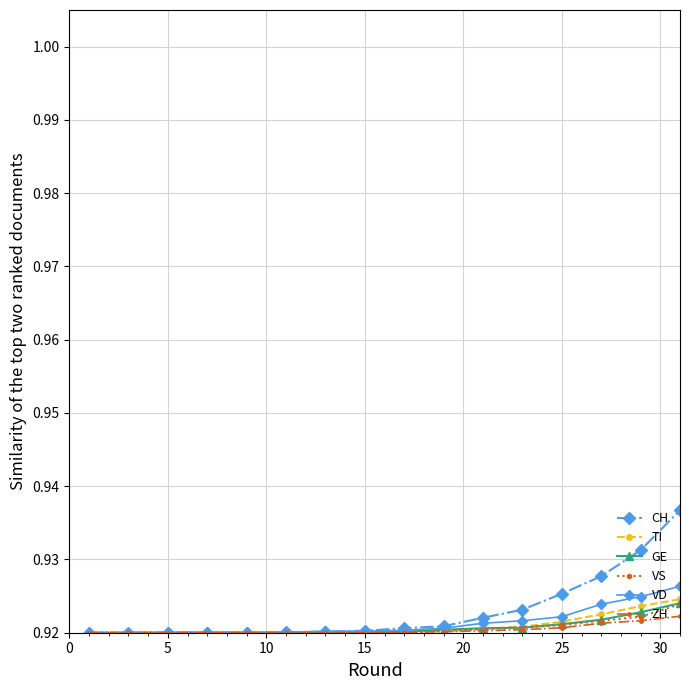

What is the sum of all CH values?

33.5